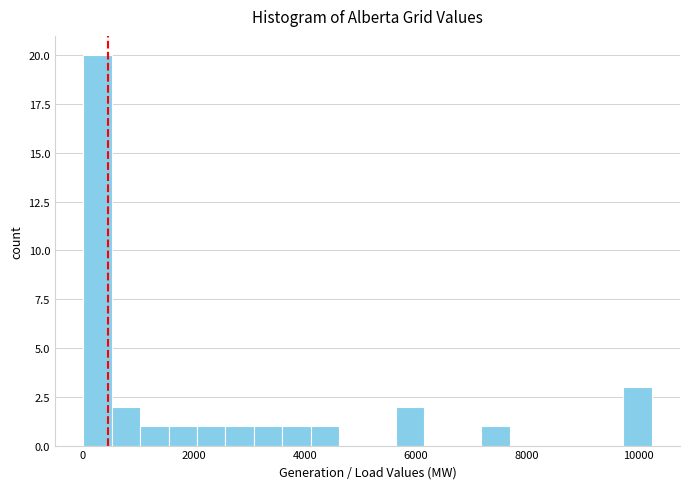

Read against the x-axis, roughly where is the centre of the tallest bar?

200